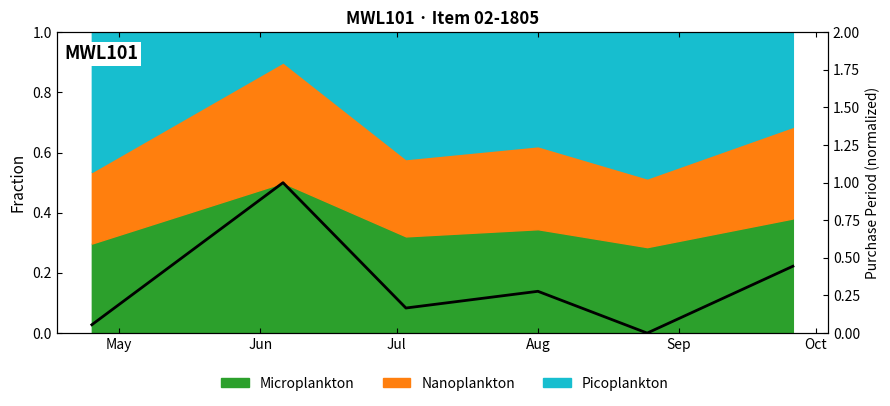

Reading left to right, what are all the values shown in this chart?

0.1	1.0	0.2	0.3	0.0	0.4